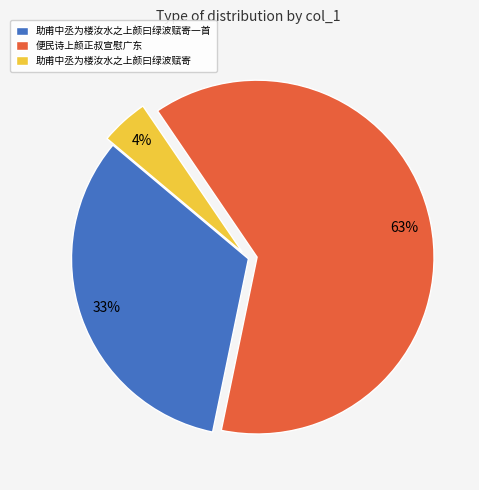

The 便民诗上颜正叔宣慰广东 slice represents 77% of the pie. True or false?

False